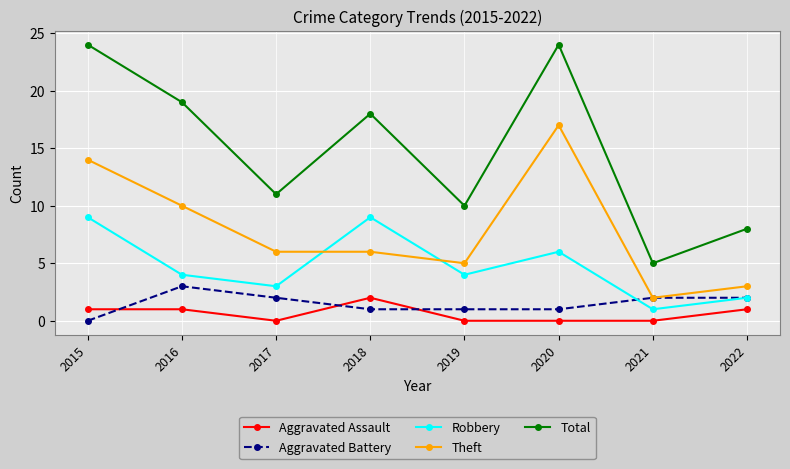

Where do Aggravated Battery and Robbery first cross each other?

2020 and 2021